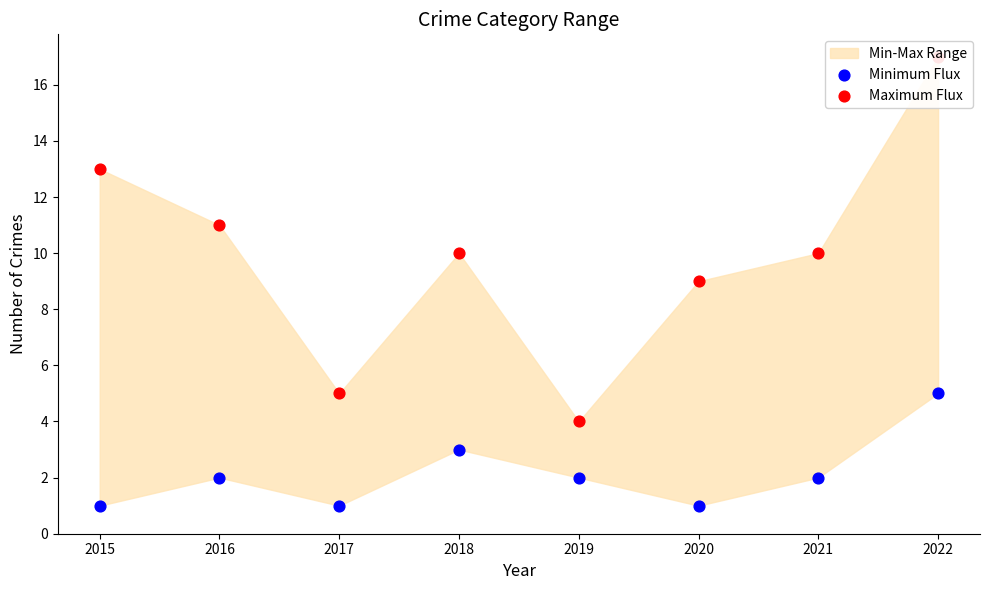

At which category is the sum across all series the highest?

2022